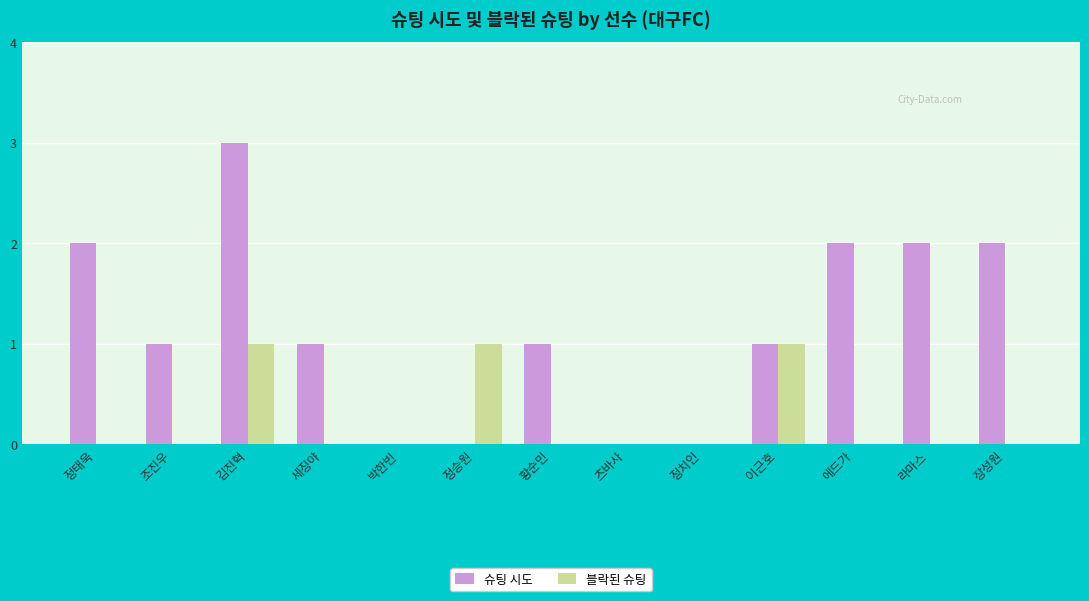

What are all the series names shown in the legend?

슈팅 시도, 블락된 슈팅